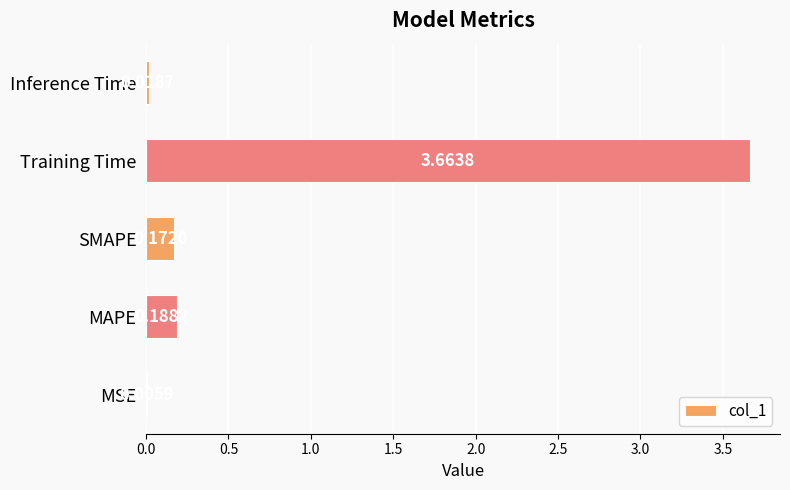

Which category has the highest value across all series?

Training Time